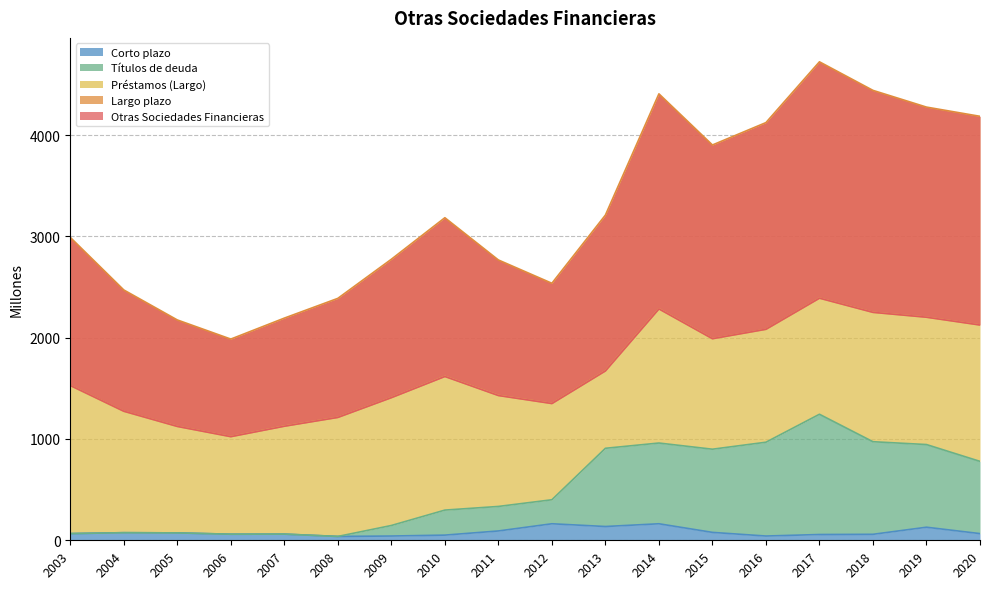

True or false: Otras Sociedades Financieras and Largo plazo cross at least once.

False